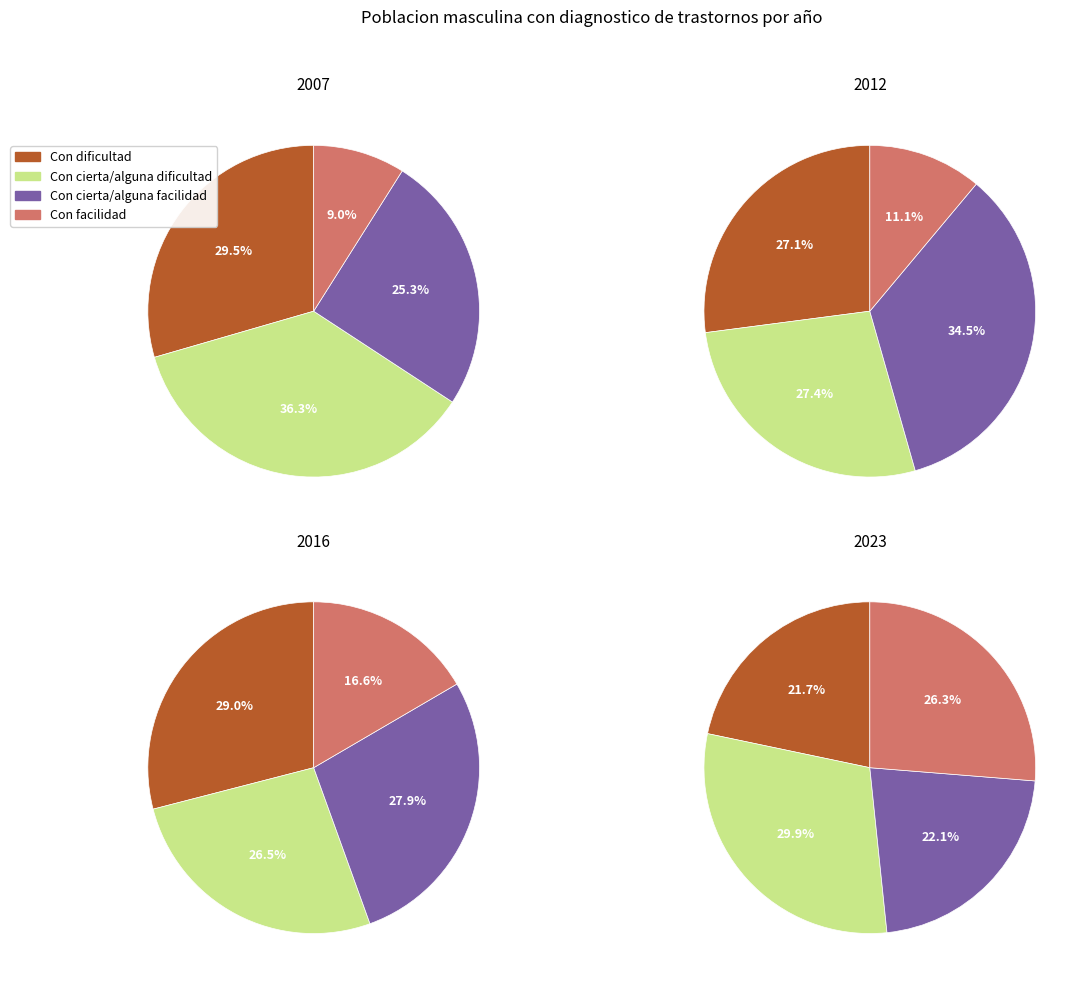

Rank the categories by 2023 value from lowest to highest.

Con dificultad, Con cierta/alguna facilidad, Con facilidad, Con cierta/alguna dificultad